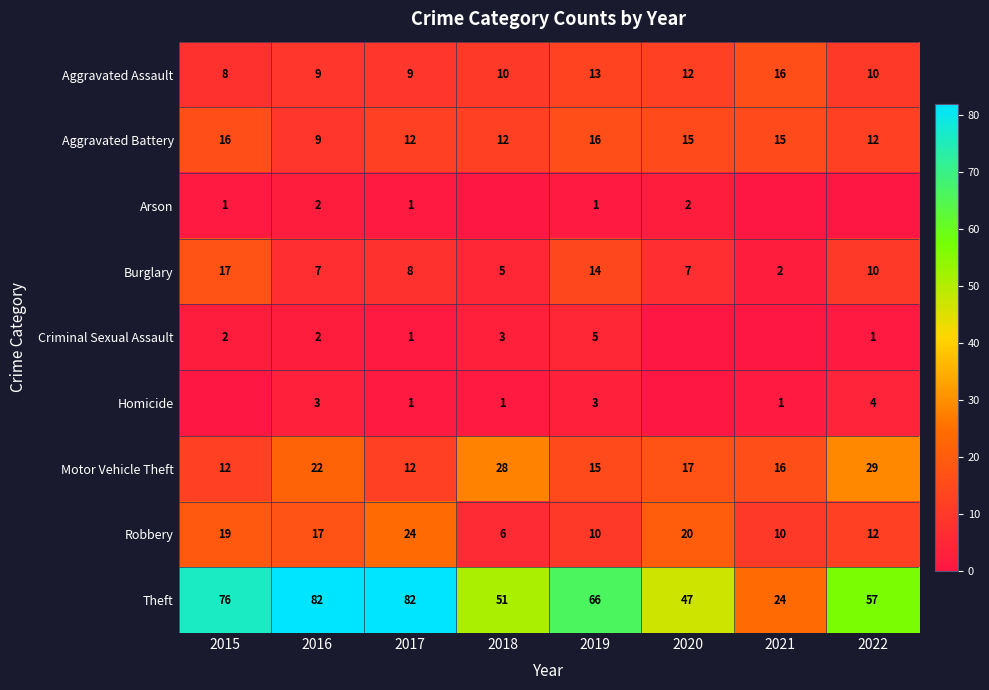

What is the sum of the Aggravated Assault values at 2020 and 2021?

28